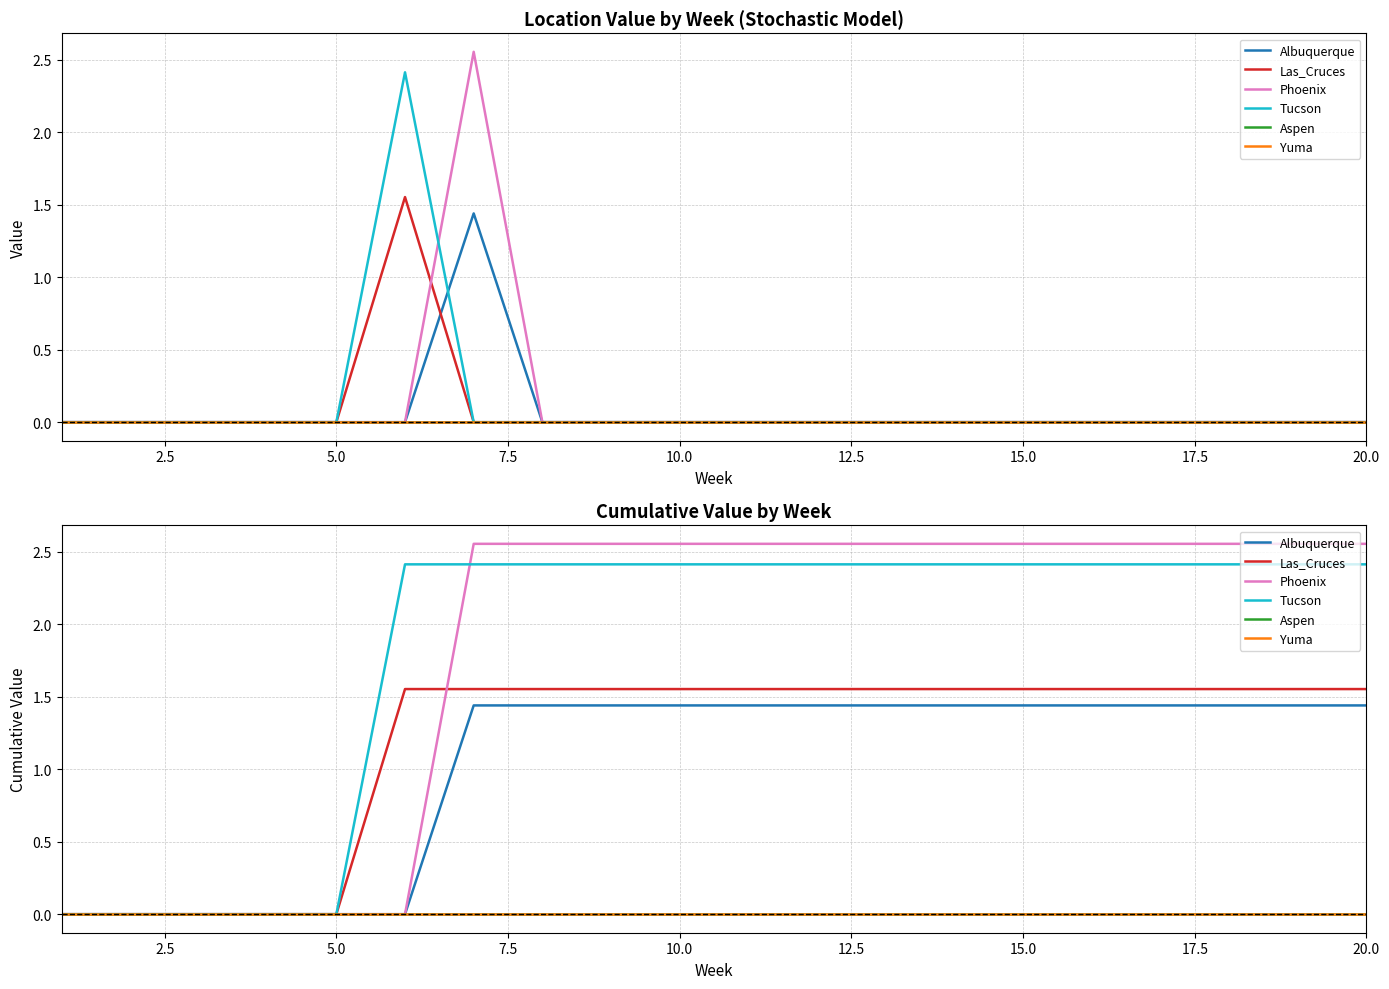

Is this an area chart (filled region under the line)?

No